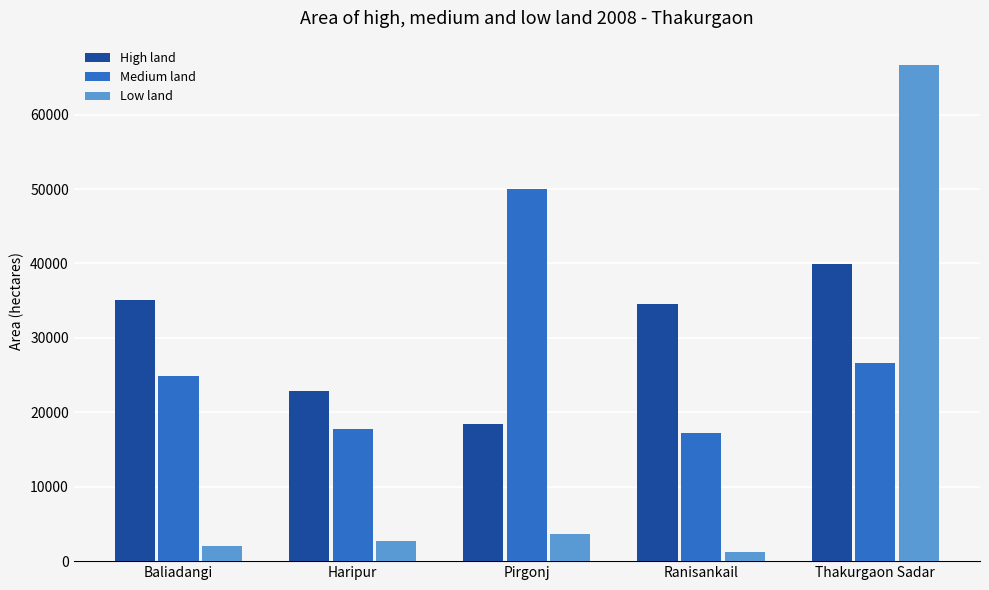

The High land series shows 17727 at Thakurgaon Sadar. True or false?

False